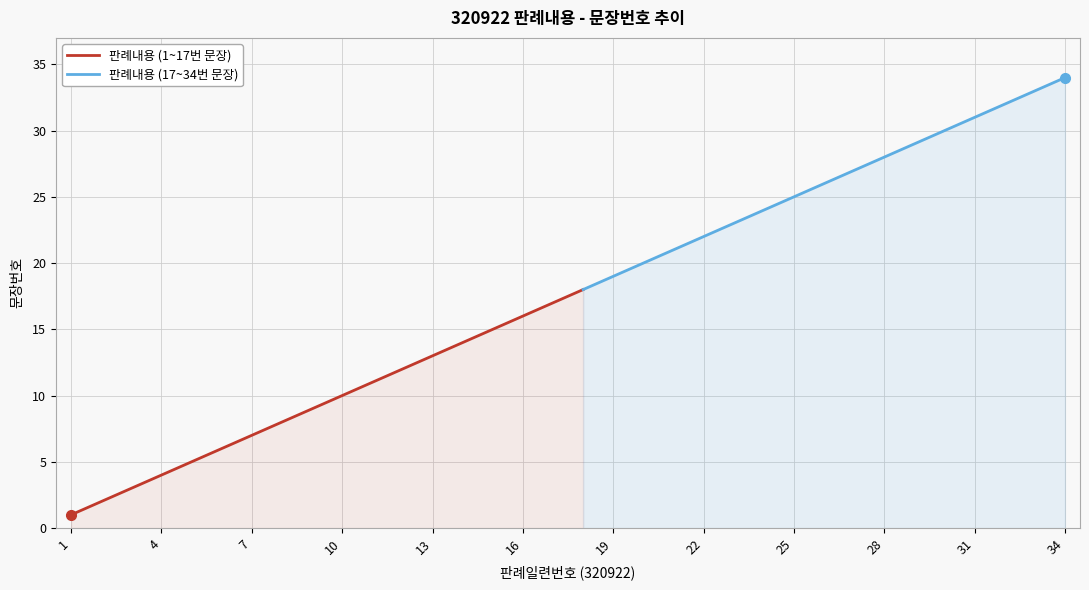

What is the sum of all values?

595